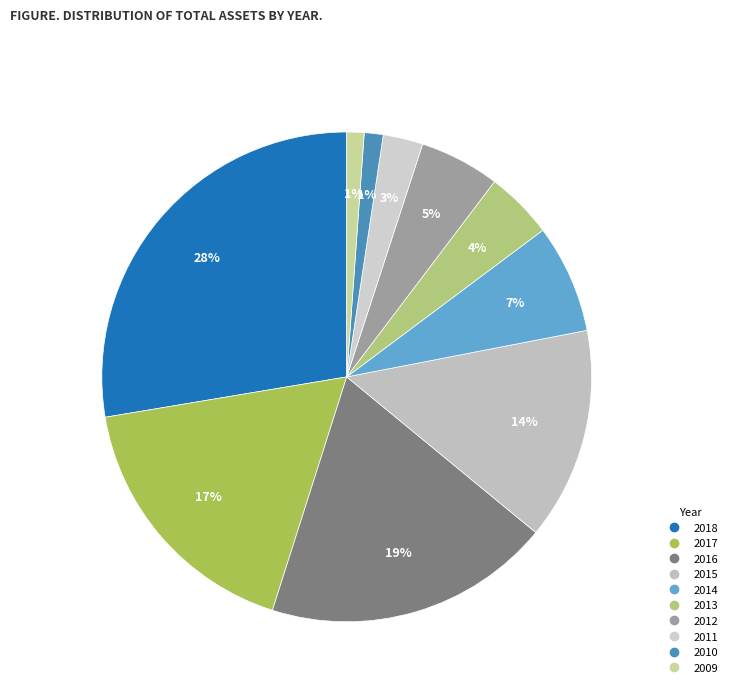

Combined, do 2009 and 2016 account for over 50%?

No